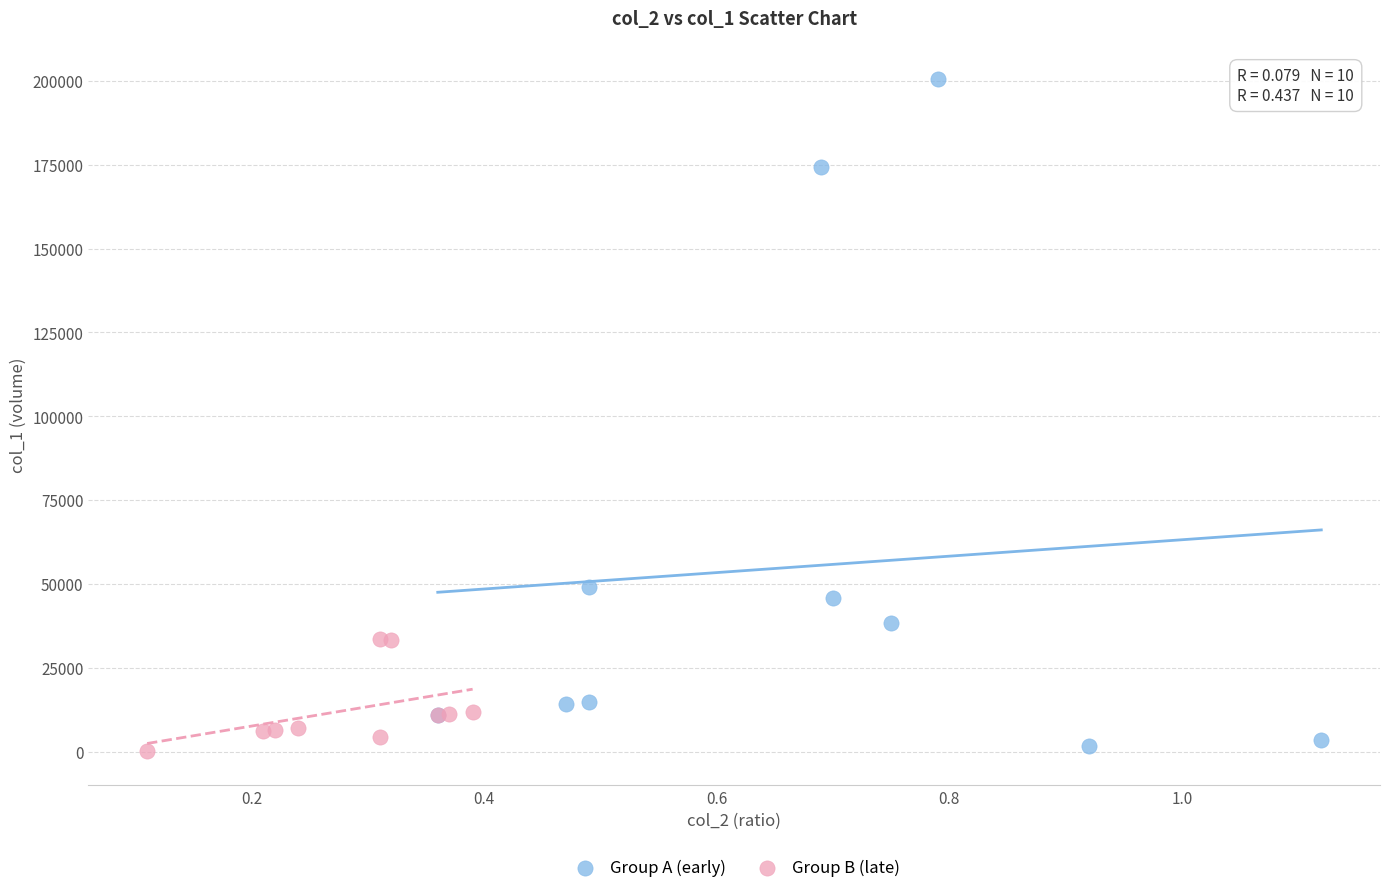

Which series has the largest Y range (max minus min)?

Group A (early)